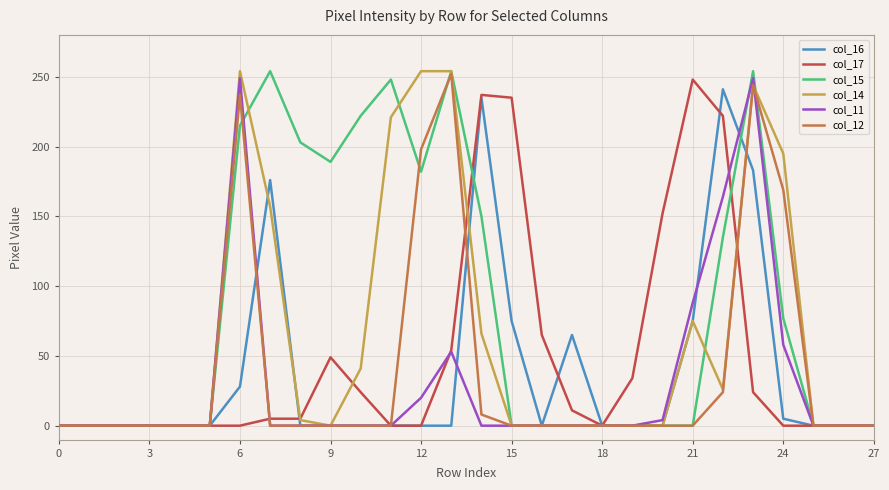

Which series has the largest total across all categories?

col_15